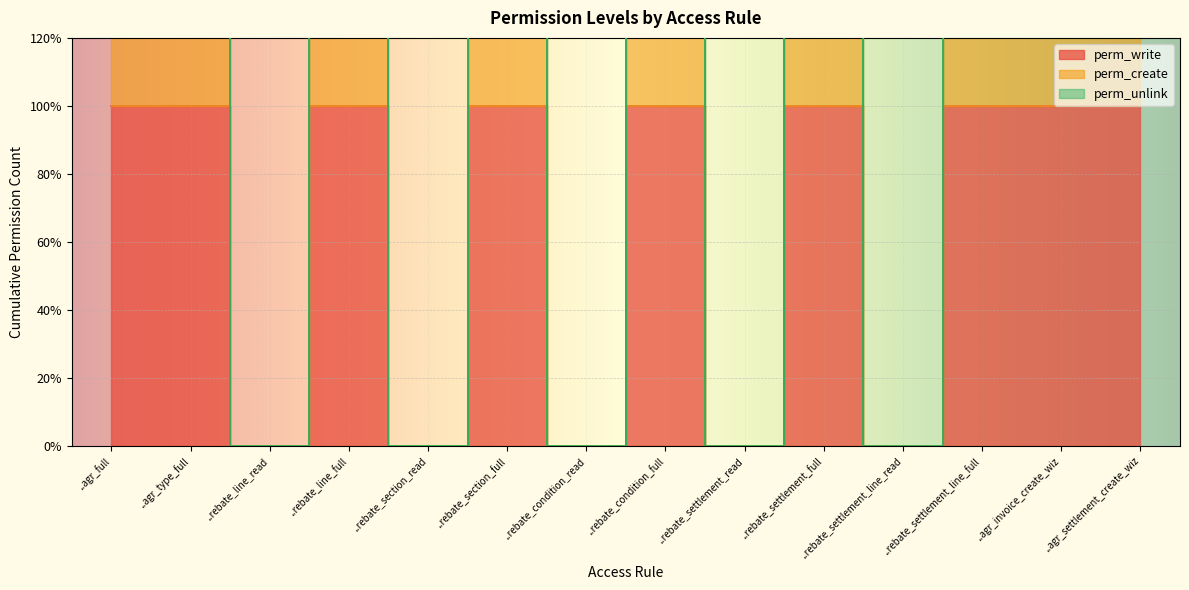

At which category is the sum across all series the highest?

..agr_full